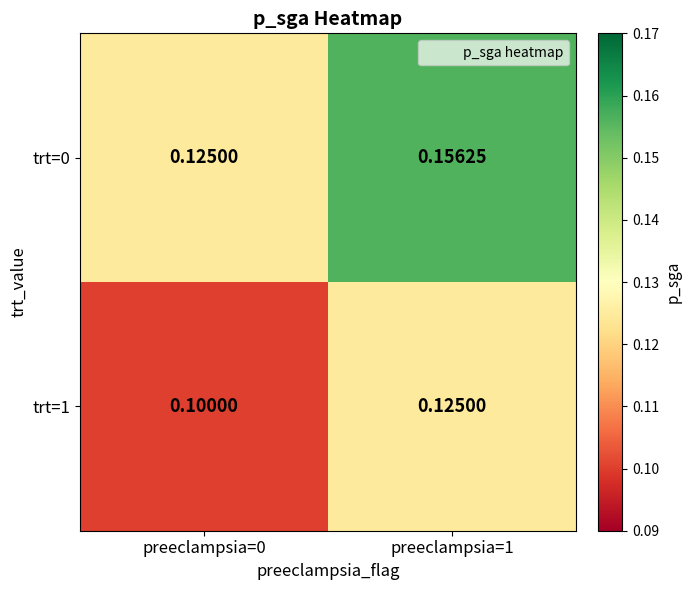

At preeclampsia=1, list the series in order from smallest to largest.

trt=1, trt=0